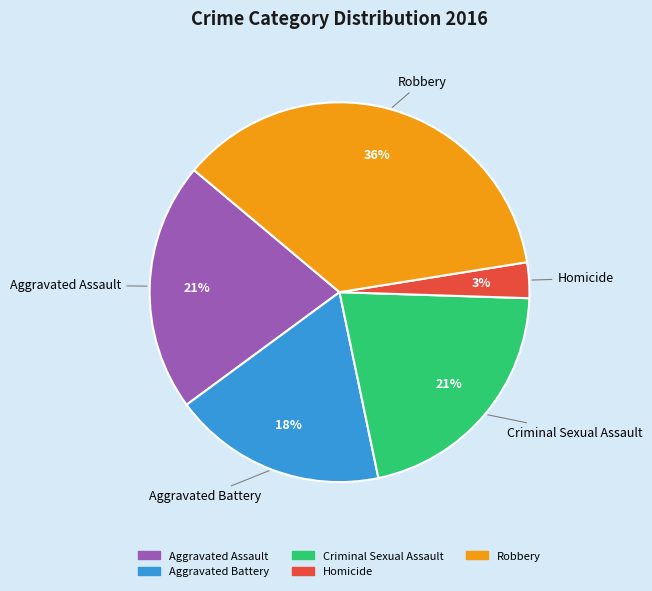

Does Aggravated Battery represent more than half of the total?

No